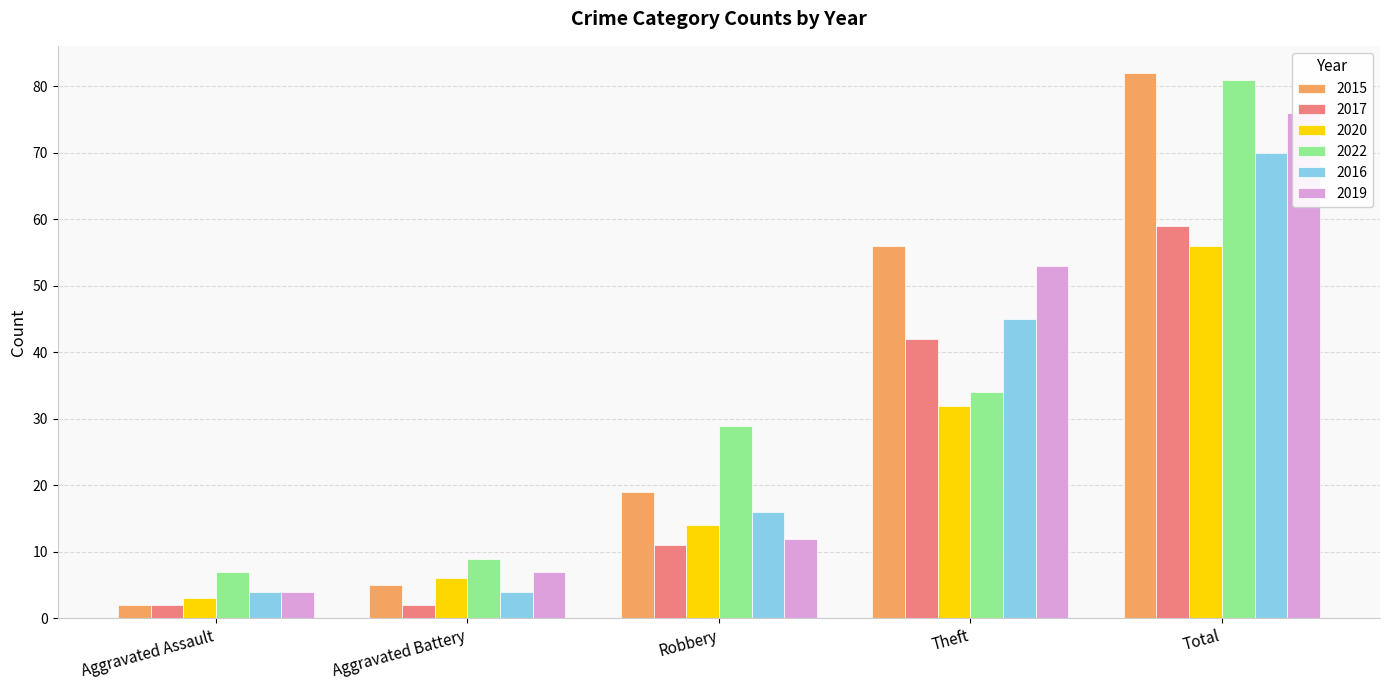

Which label corresponds to the largest value in the chart?

Total